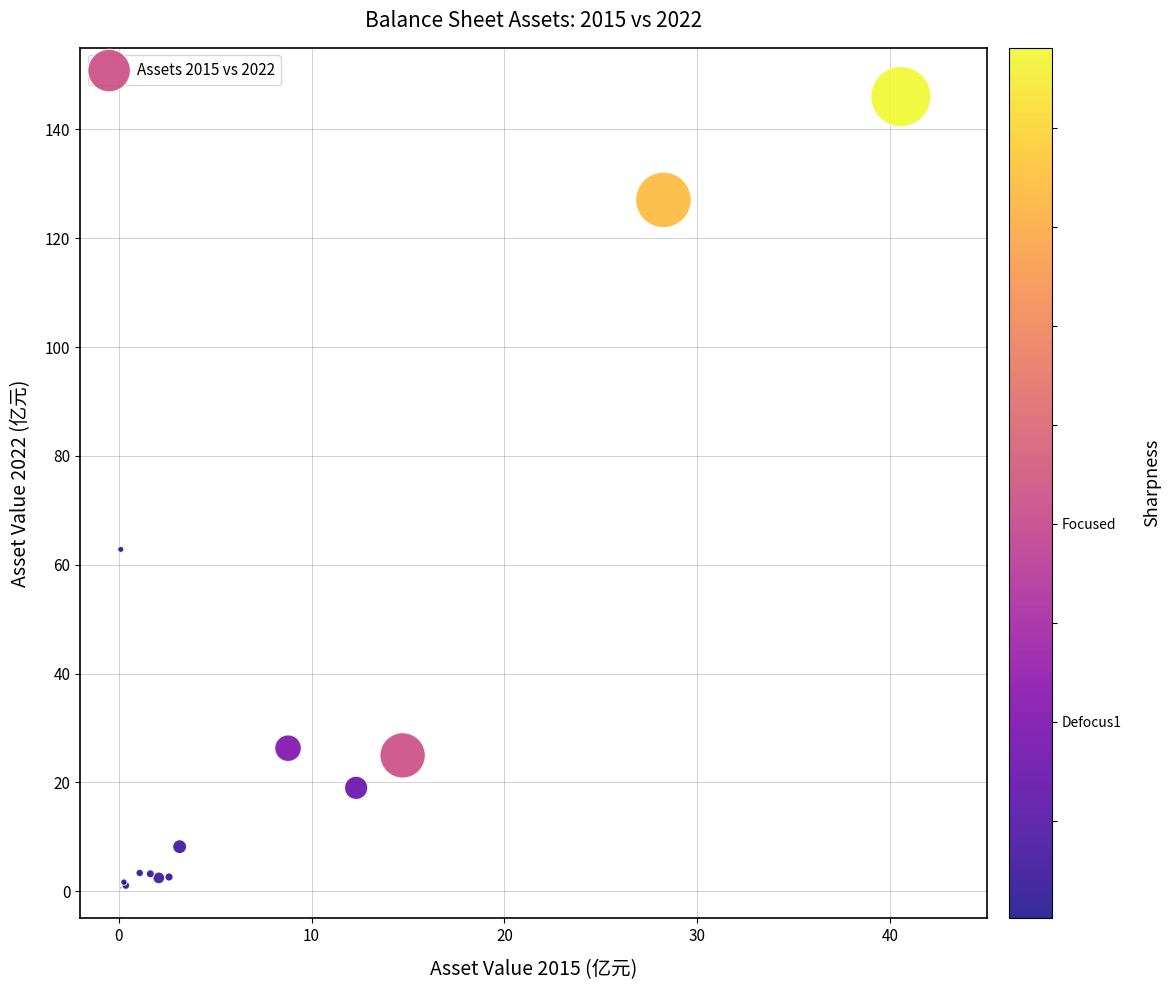

What Y value in the scatter plot is closest to 73?

62.8